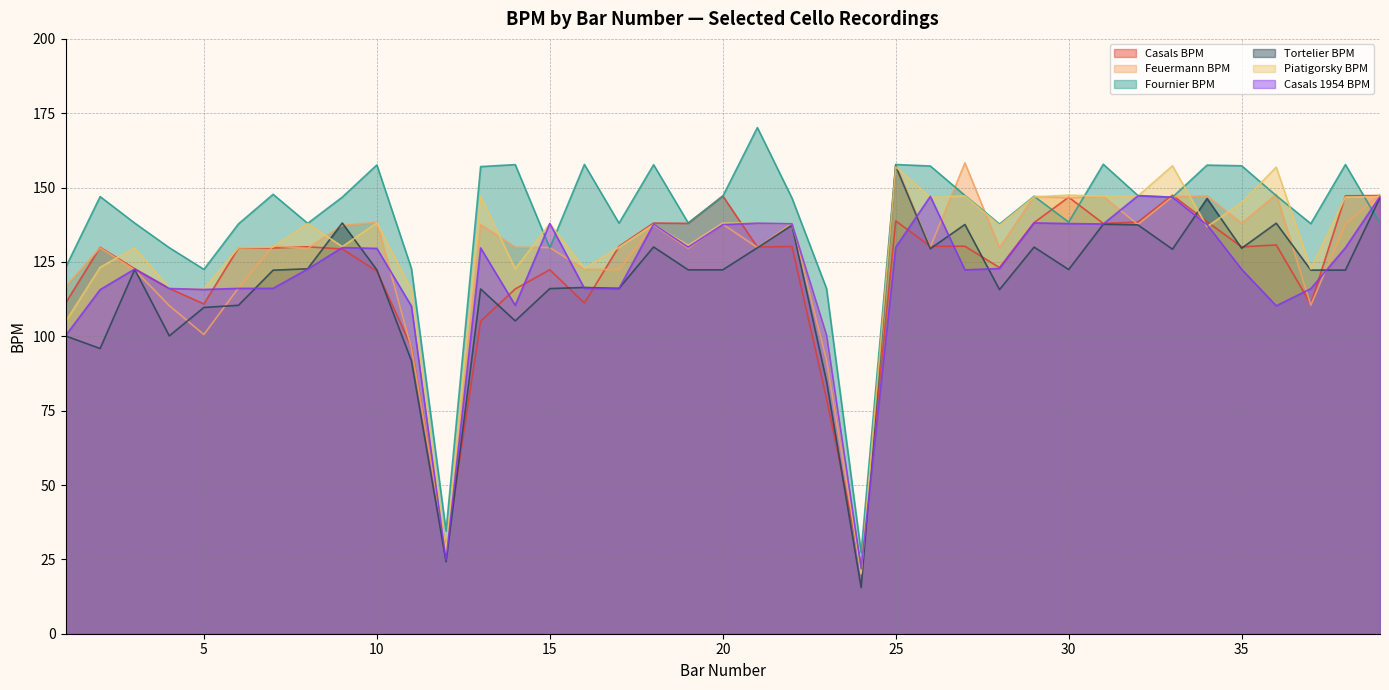

At which label does Feuermann BPM reach its minimum?

24